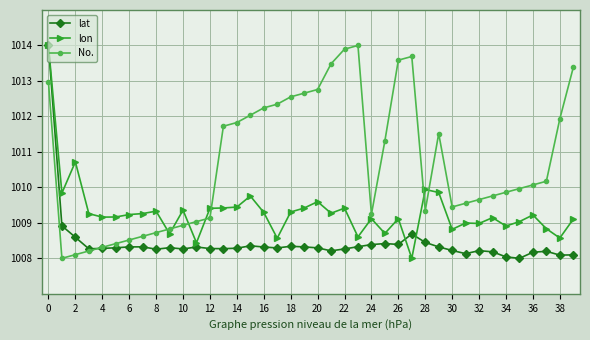

How many series are shown in this chart?

3